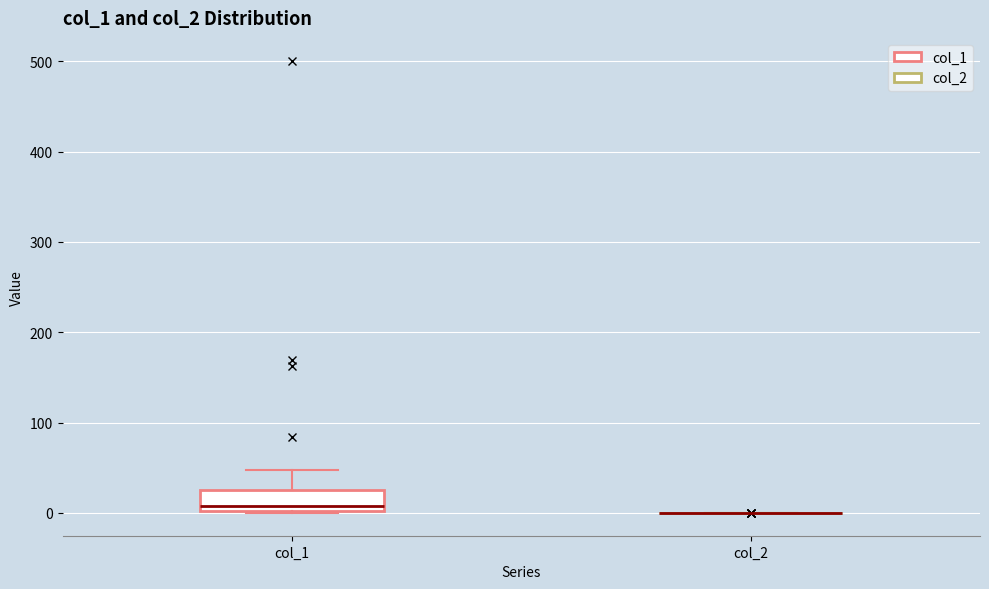

Reading left to right, read every box against the y-axis: the position of its median line, the range the box covers, and the ends of its whiskers. The values are not printed on the chart, so give them approximately, as read against the axis.

col_1: median 10, box 0 to 30, whiskers 0 to 50
col_2: box collapsed to a line at 0, whiskers 0 to 0